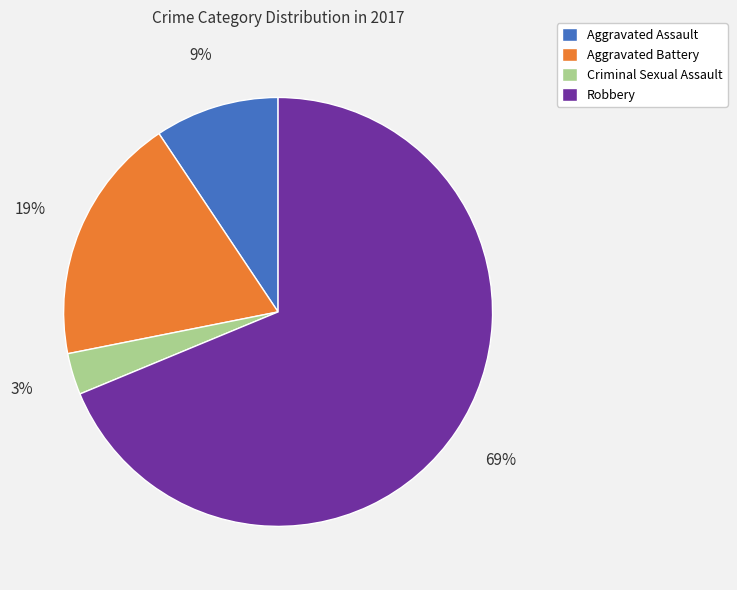

Is it true that Aggravated Assault is 9% of the pie?

True